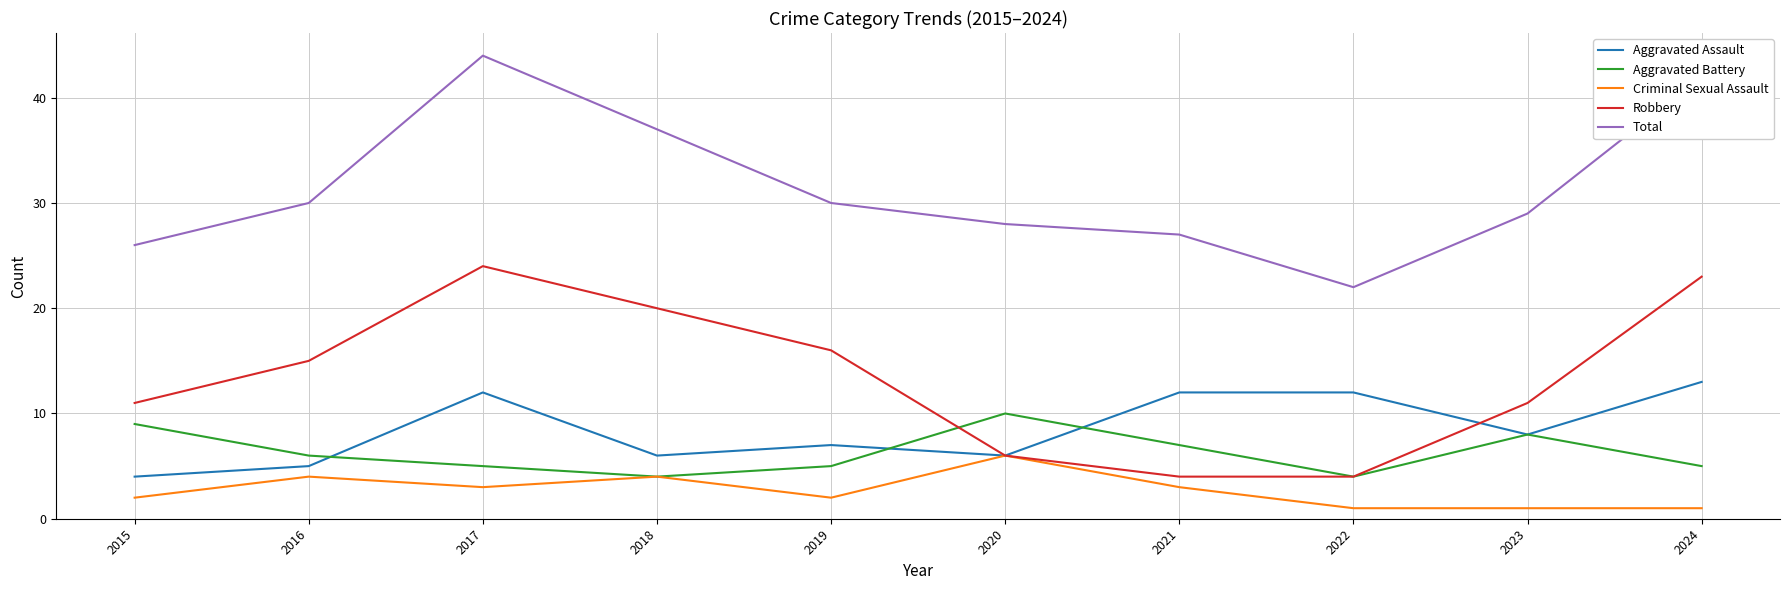

Which series has the widest spread of values?

Total